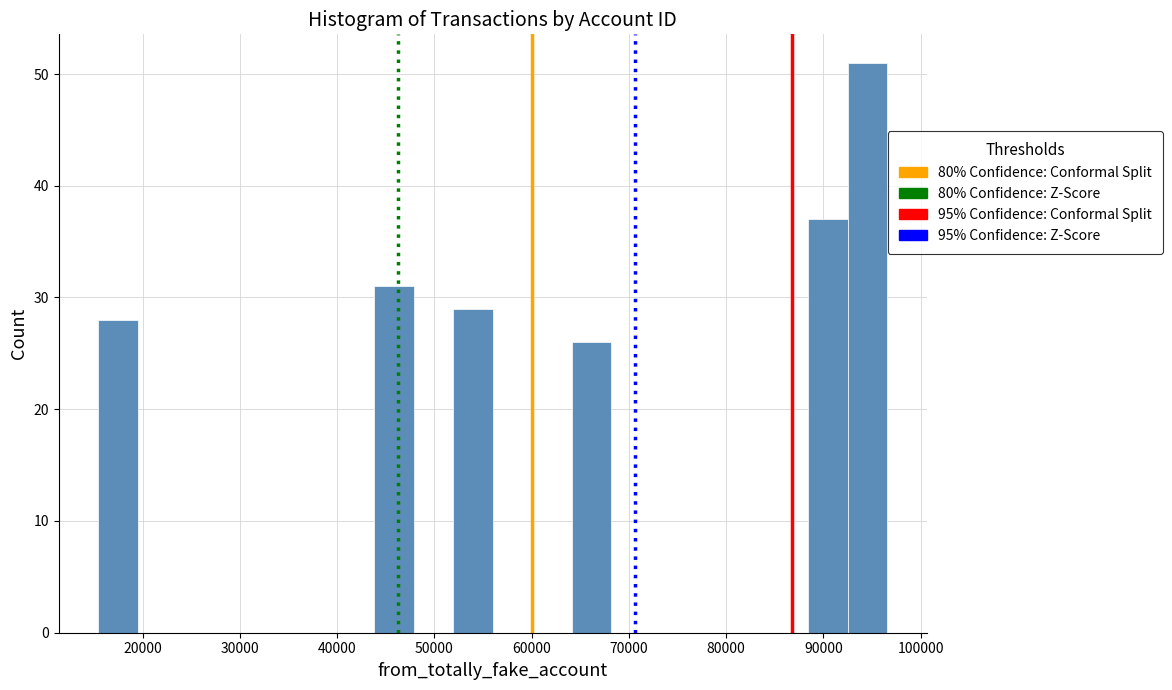

Over which range of the x-axis is the bar tallest?

93000 to 97000